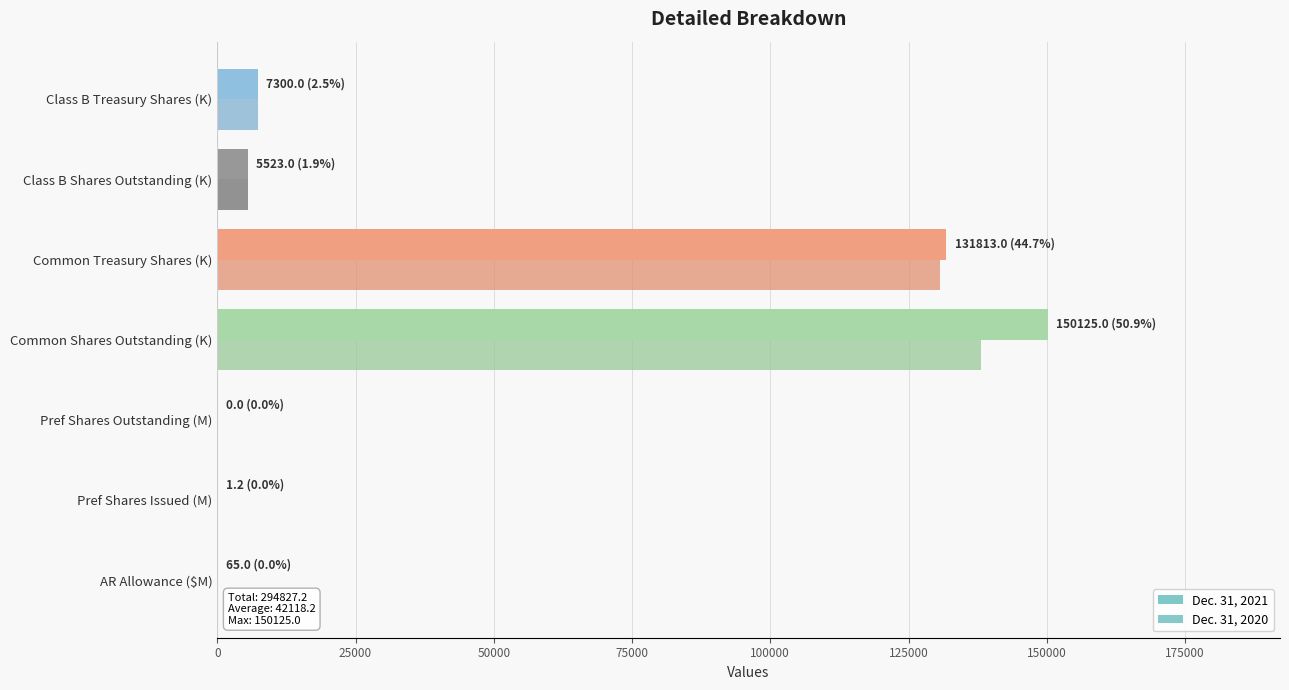

What is the minimum value for Dec. 31, 2020?

1.2